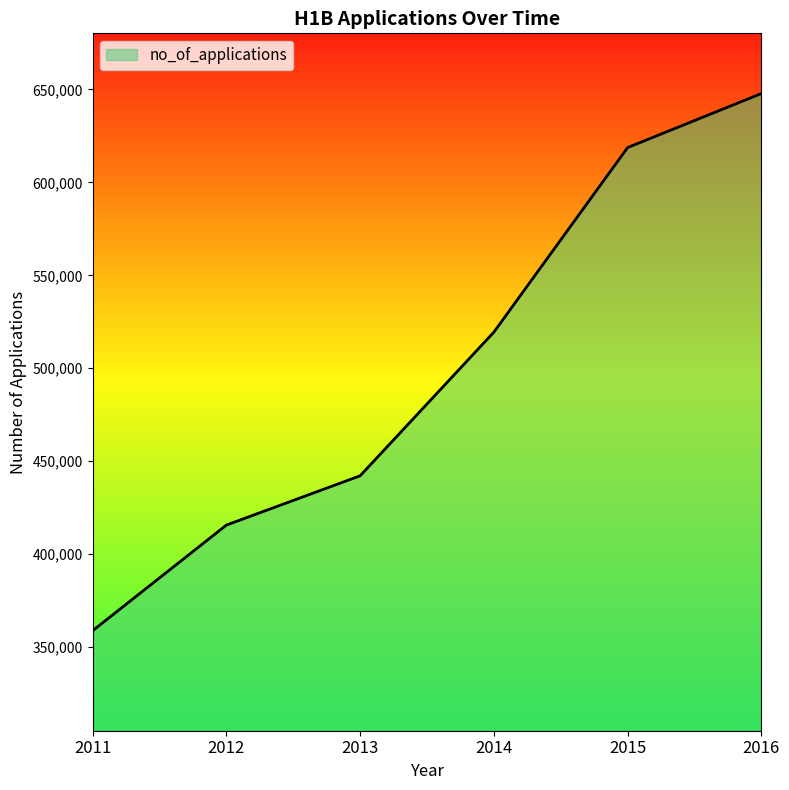

Rank the categories by value from lowest to highest.

2011, 2012, 2013, 2014, 2015, 2016